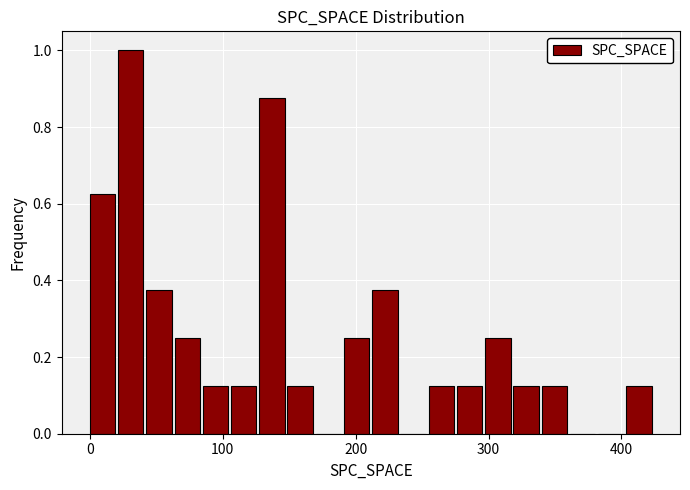

Read against the x-axis, roughly where is the centre of the tallest bar?

30